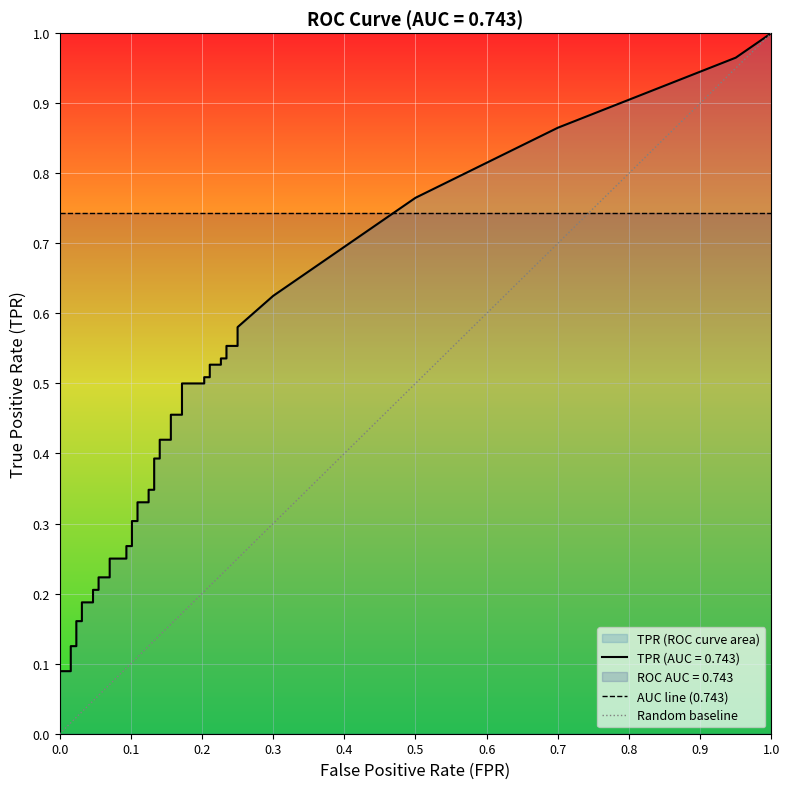

Is it true that fpr equals 0.0 at 9?

True